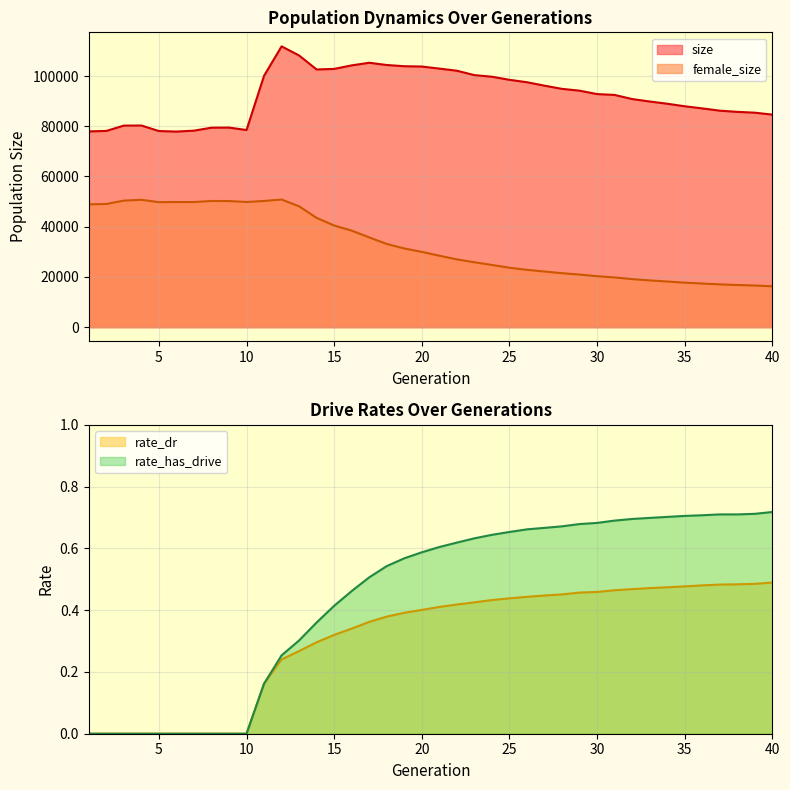

True or false: size and female_size intersect in this chart.

False